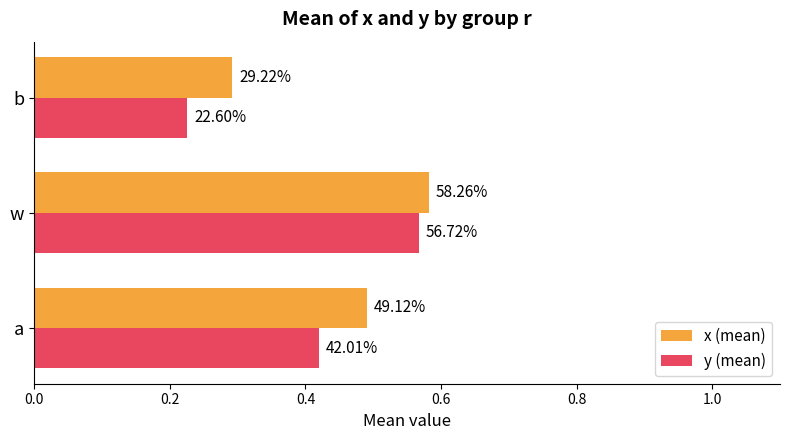

Which series has the largest total across all categories?

x (mean)